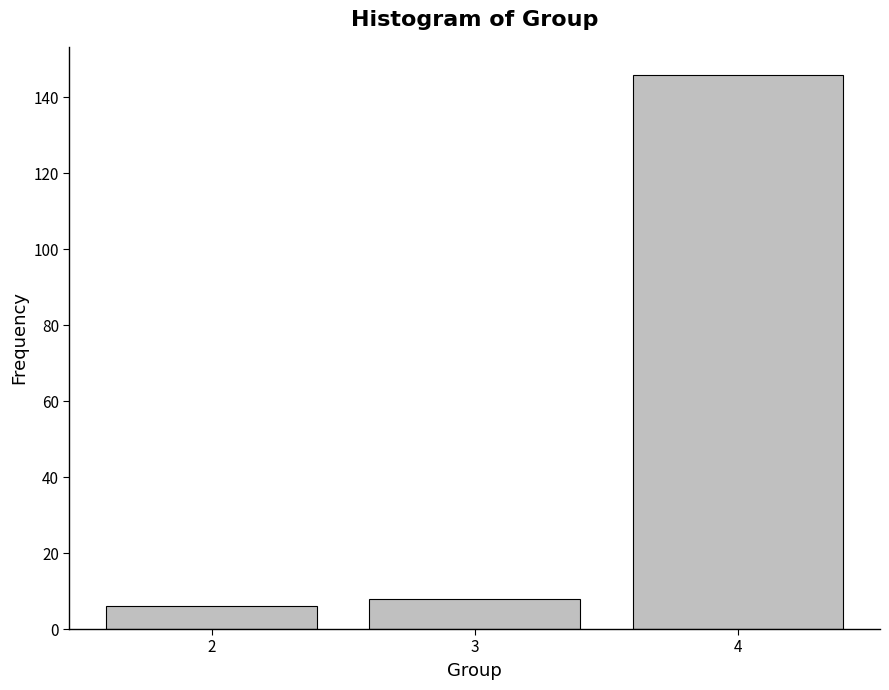

Reading left to right, what are all the values shown in this chart?

2=6	3=8	4=146